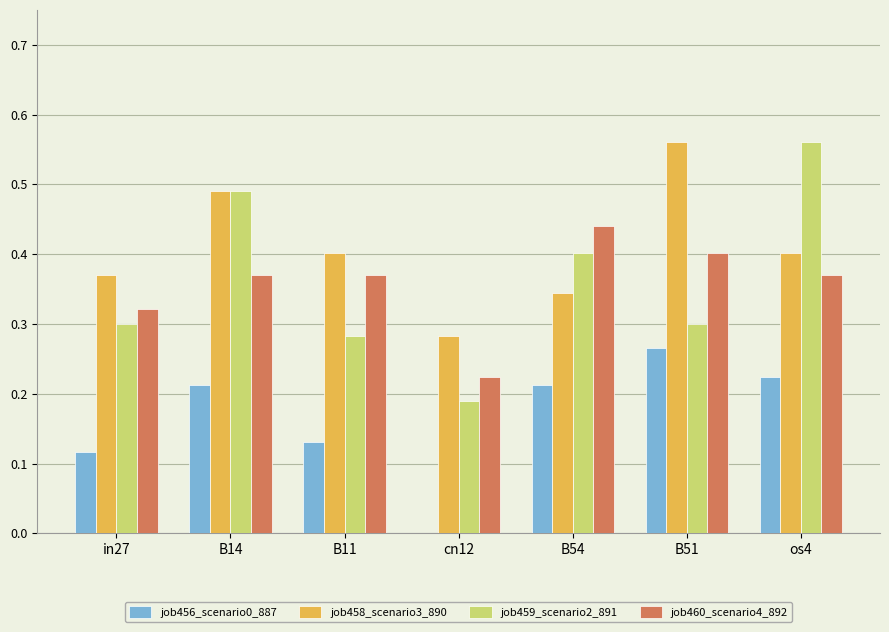

What is the sum of the job459_scenario2_891 values at B51 and B14?

0.8